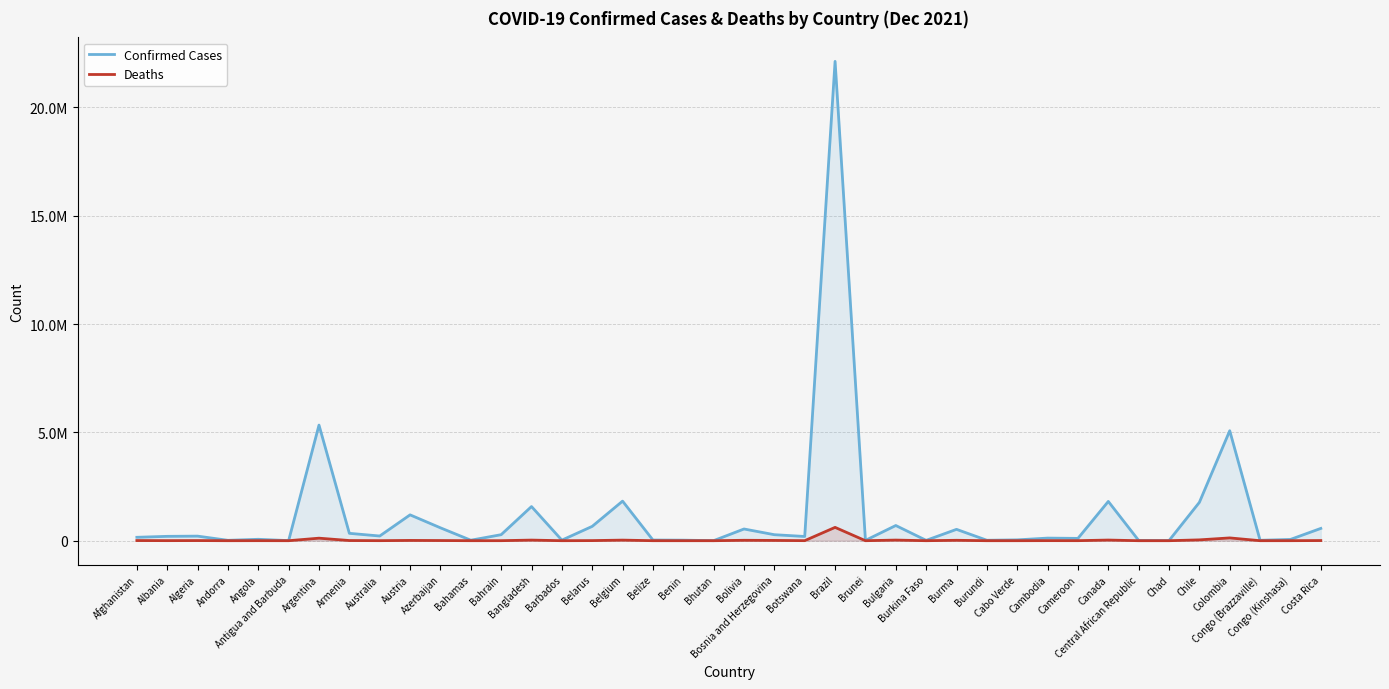

At how many categories does at least one series exceed 13012193?

1